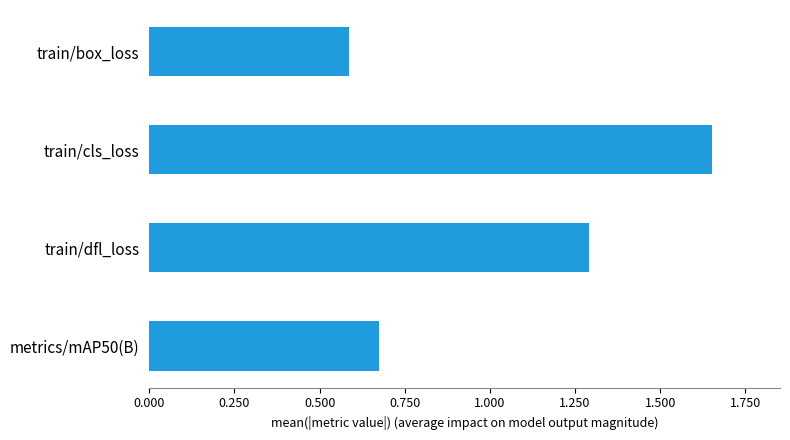

What is the approximate value at train/dfl_loss?

1.3